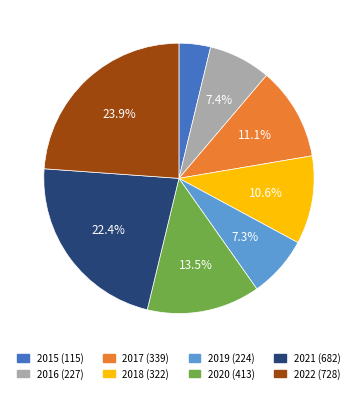

Which slice is the largest?

2022